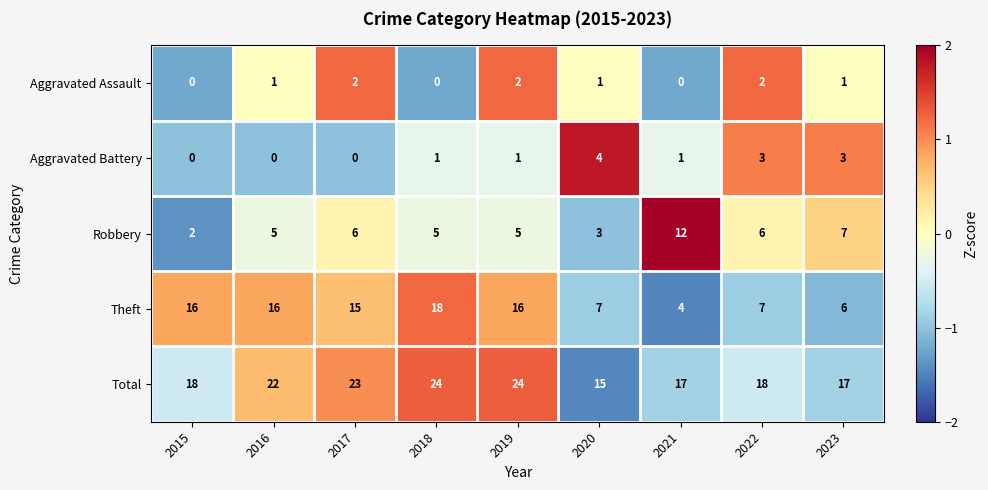

Which series has the widest spread of values?

Theft